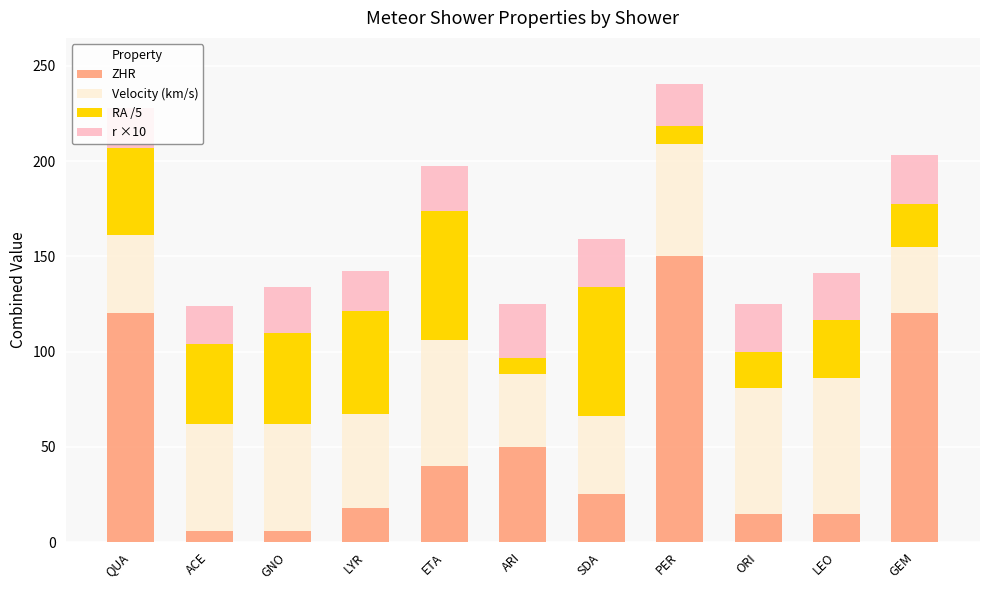

What is the total value across all series at PER?

240.6